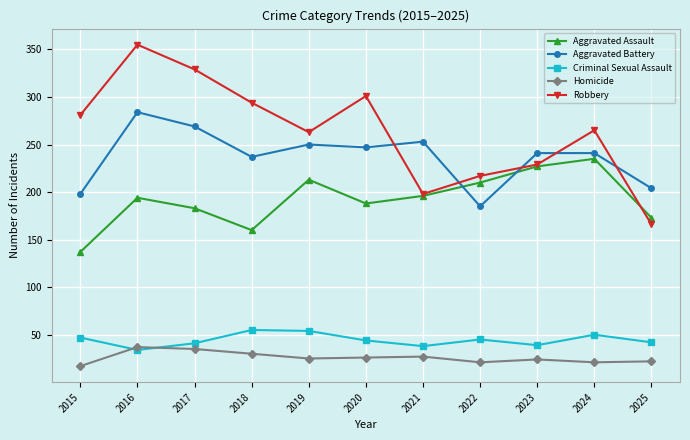

List the series in order of their peak value, lowest first.

Homicide, Criminal Sexual Assault, Aggravated Assault, Aggravated Battery, Robbery